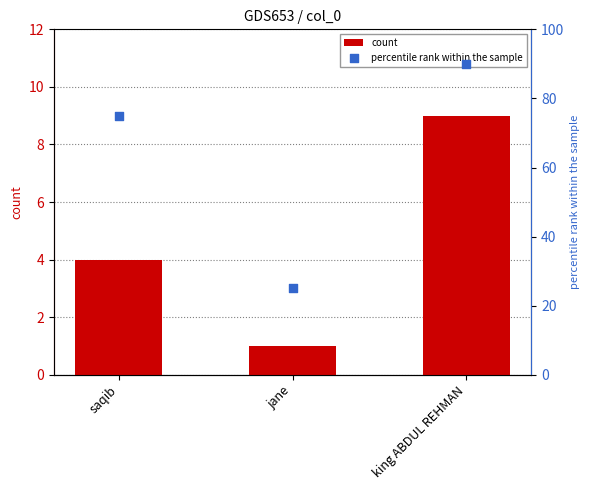

At how many categories does at least one series exceed 17?

3